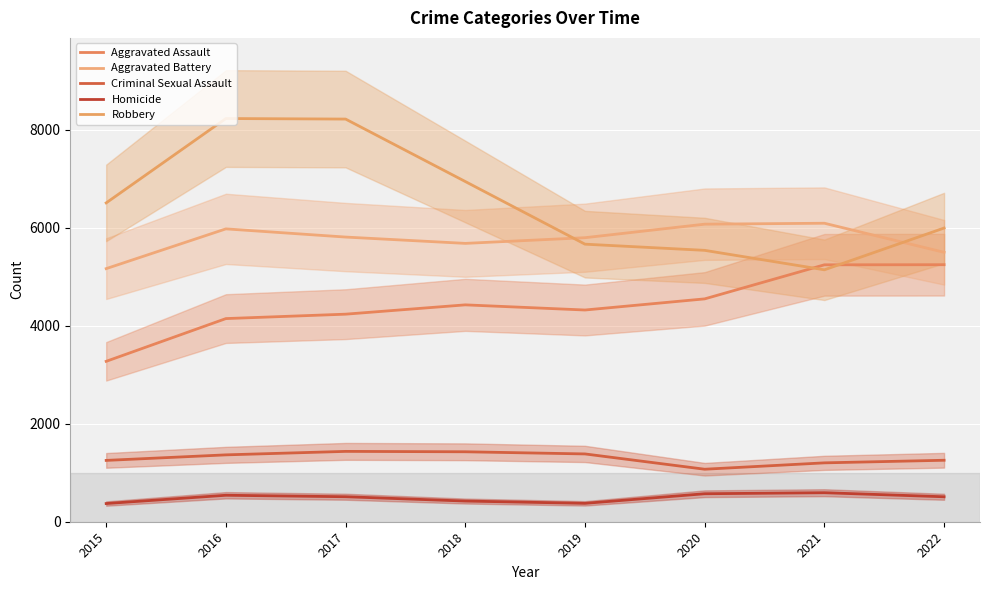

The Robbery series shows 5991 at 2022. True or false?

True